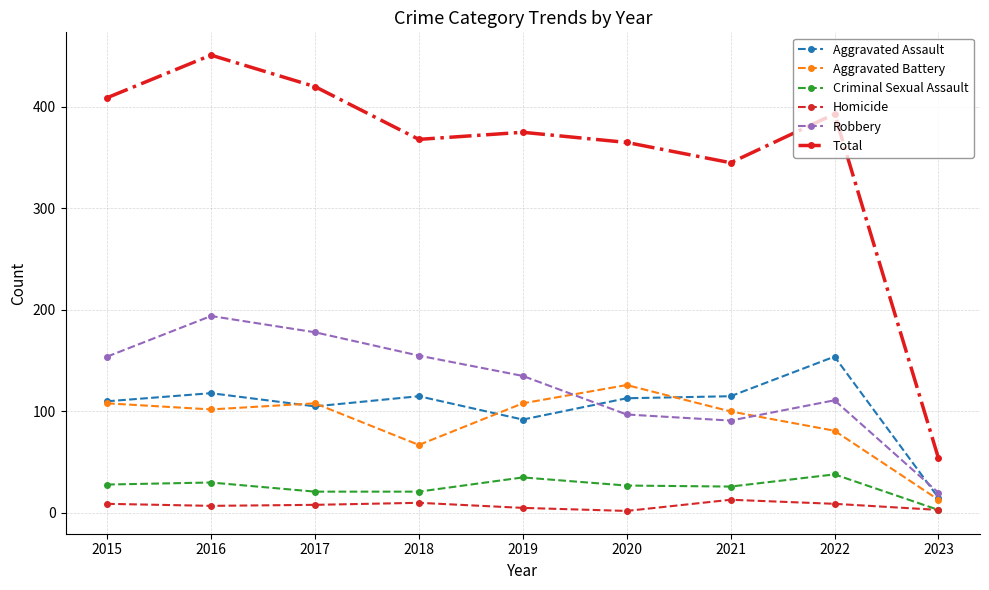

How many lines are shown in the chart?

6